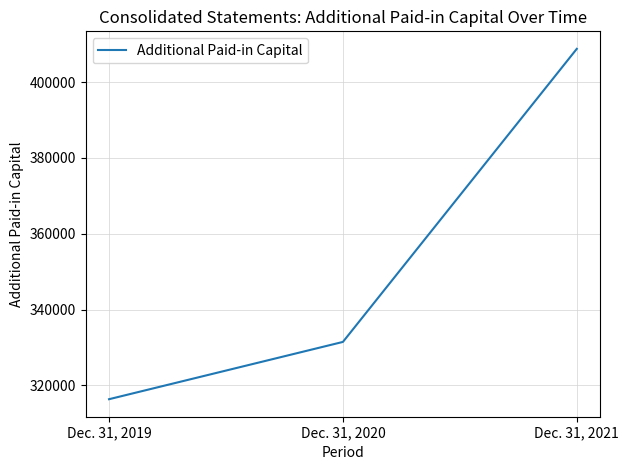

Count the number of data series in this chart.

1